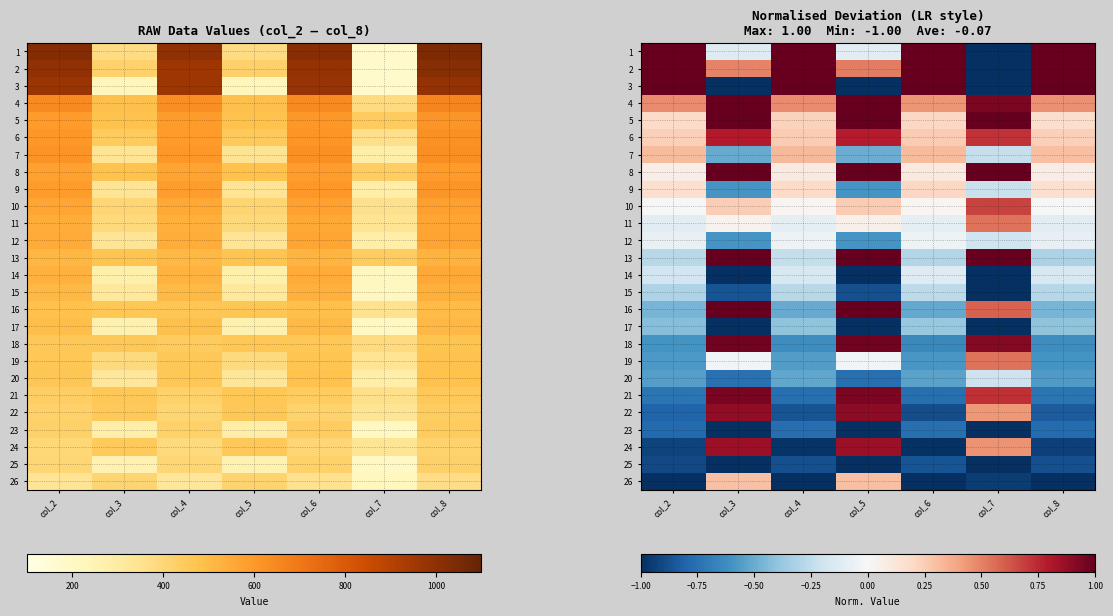

Is it true that 7 equals -0.7 at col_3?

False